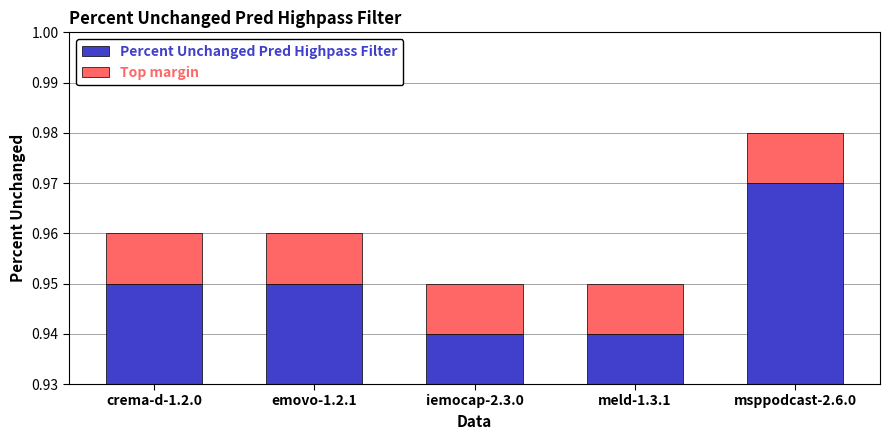

Which has a higher value, emovo-1.2.1 or msppodcast-2.6.0?

msppodcast-2.6.0